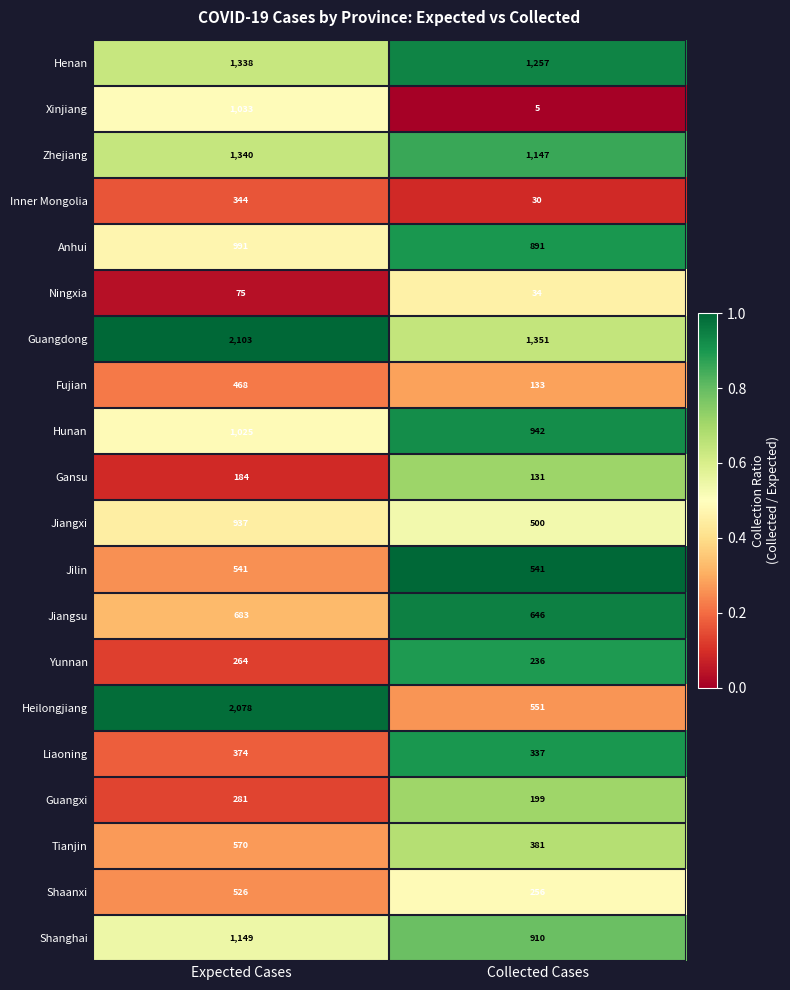

What is the sum of the Jiangsu values at Expected Cases and Collected Cases?

1329